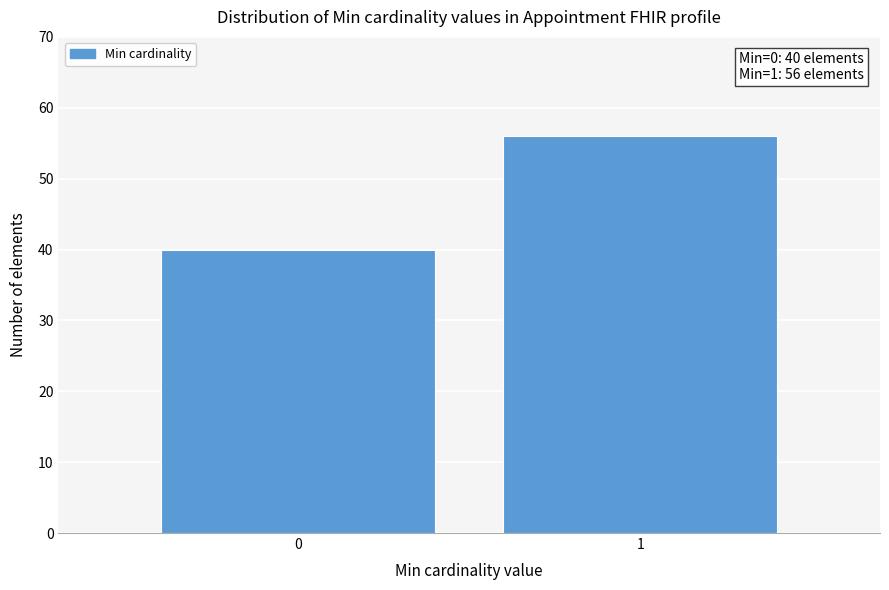

Reading left to right, list all the values displayed in this chart.

0=40	1=56